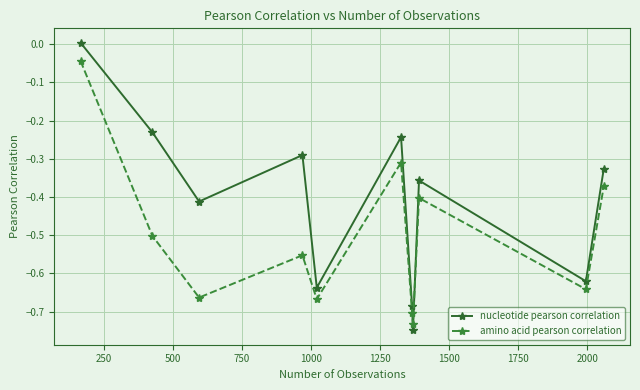

What is the difference between the maximum and minimum values in the nucleotide pearson correlation series?

0.8